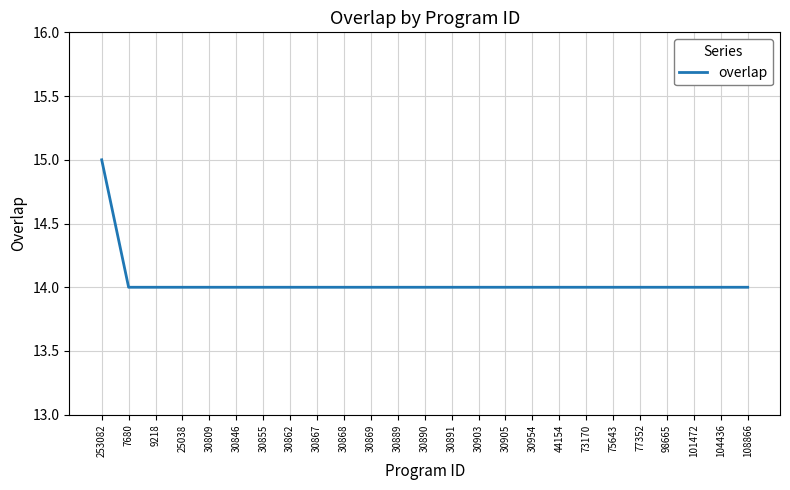

True or false: the data shows 23 at 44154.

False